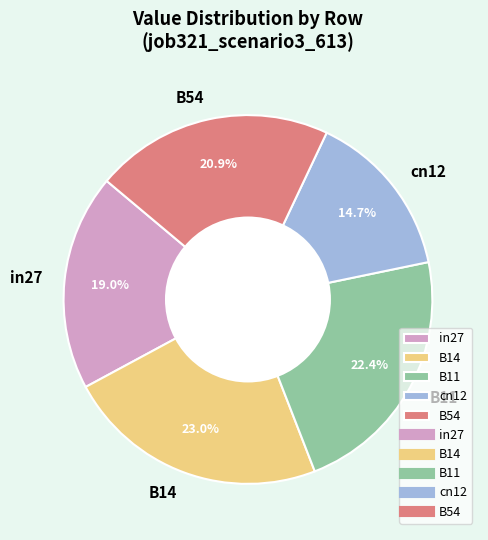

The cn12 slice represents 2% of the pie. True or false?

False